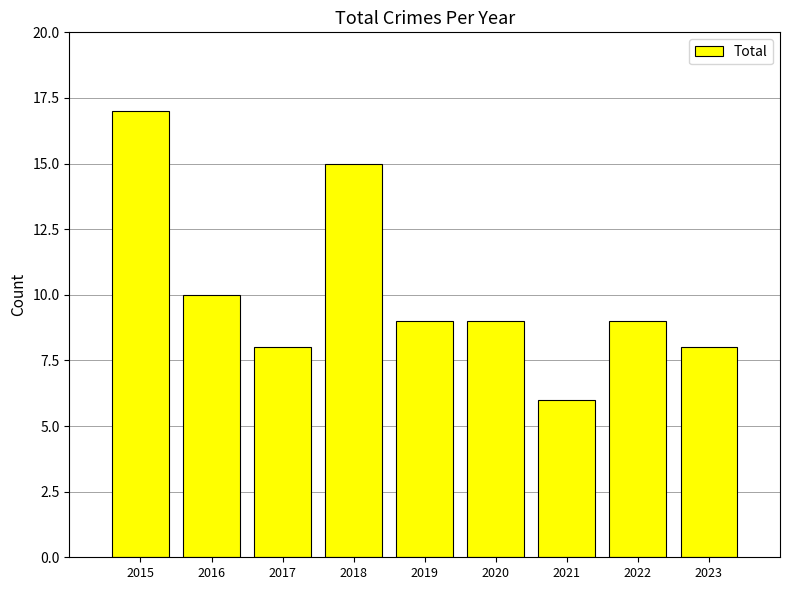

What is the change in value from 2016 to 2018?

+5